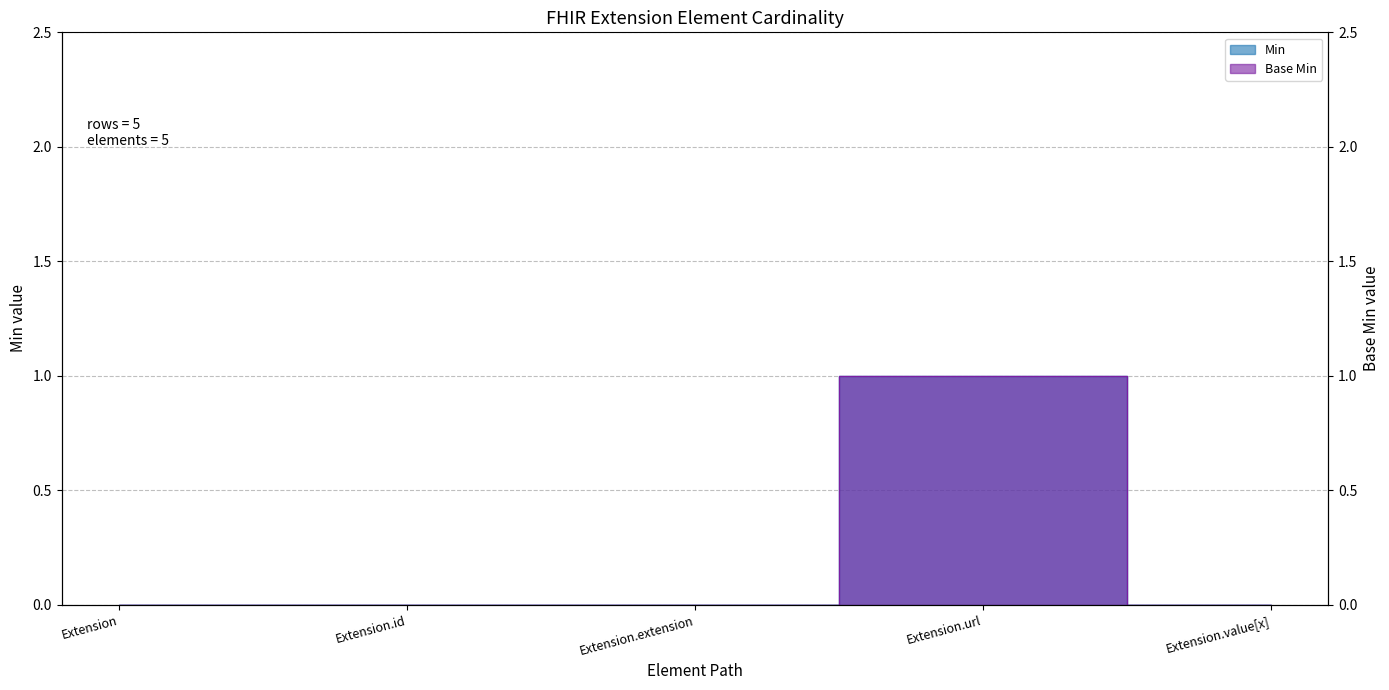

Is it true that Base Min equals 1 at Extension?

False